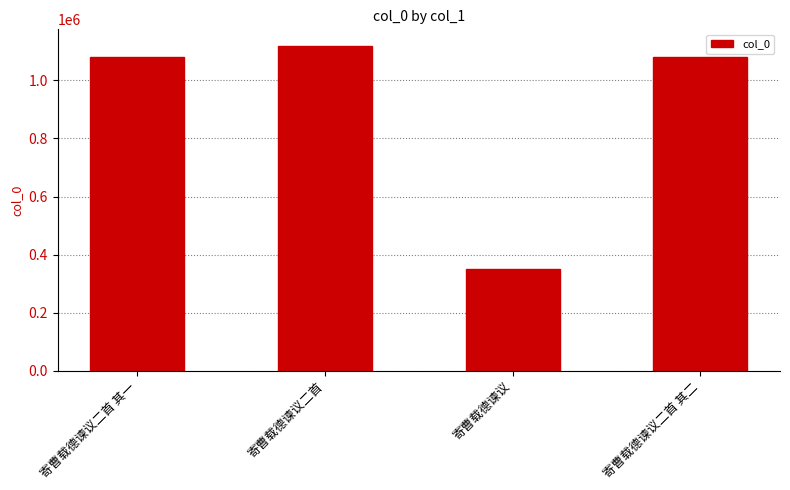

Is it true that the value at 寄曹载德谏议二首 is 650803?

False